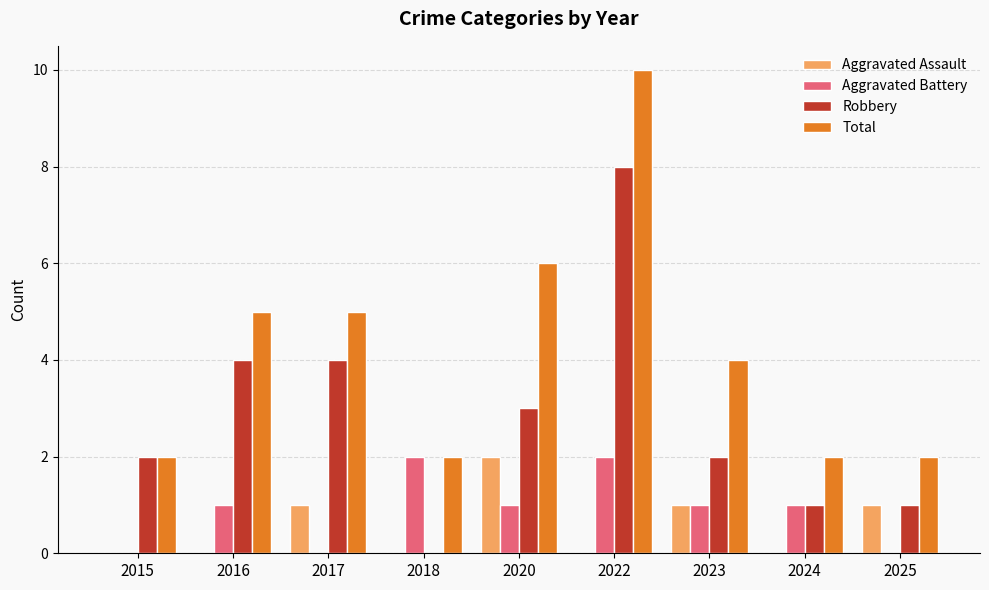

Which label corresponds to the largest value in the chart?

2022